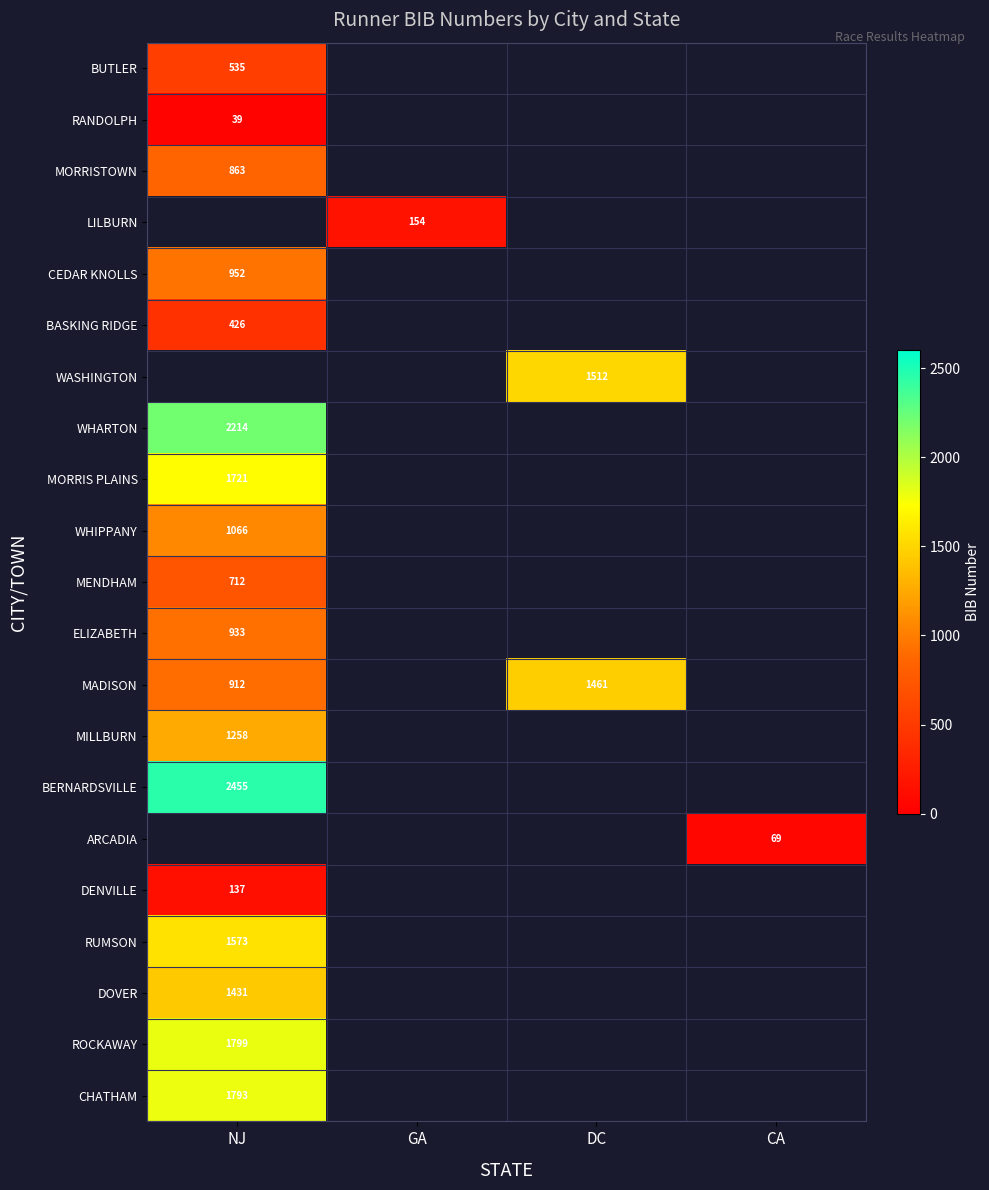

Which category has the lowest value across all series?

NJ